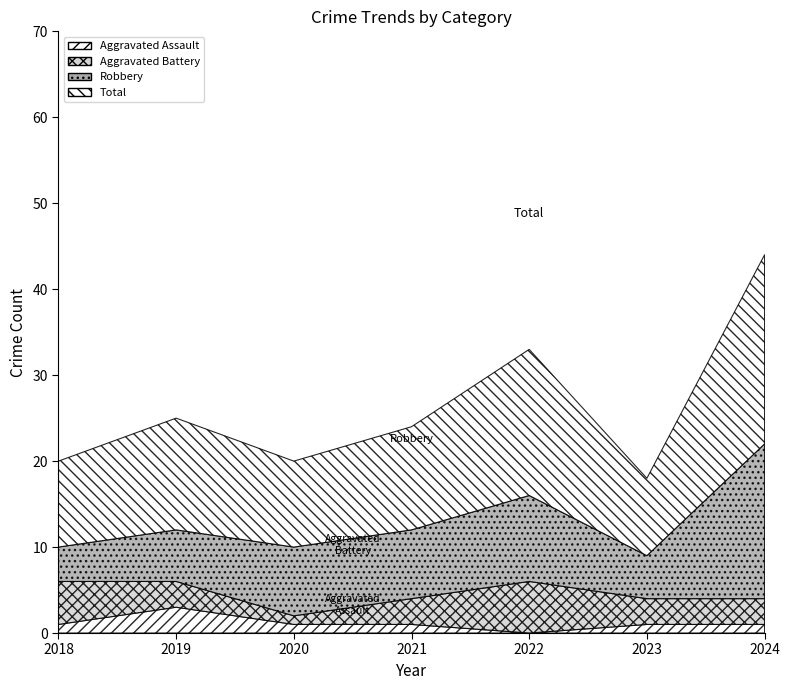

Reading left to right, extract all data points from this chart.

Aggravated Assault: 2018=1	2019=3	2020=1	2021=1	2022=0	2023=1	2024=1
Aggravated Battery: 2018=5	2019=3	2020=1	2021=3	2022=6	2023=3	2024=3
Robbery: 2018=4	2019=6	2020=8	2021=8	2022=10	2023=5	2024=18
Total: 2018=10	2019=13	2020=10	2021=12	2022=17	2023=9	2024=22